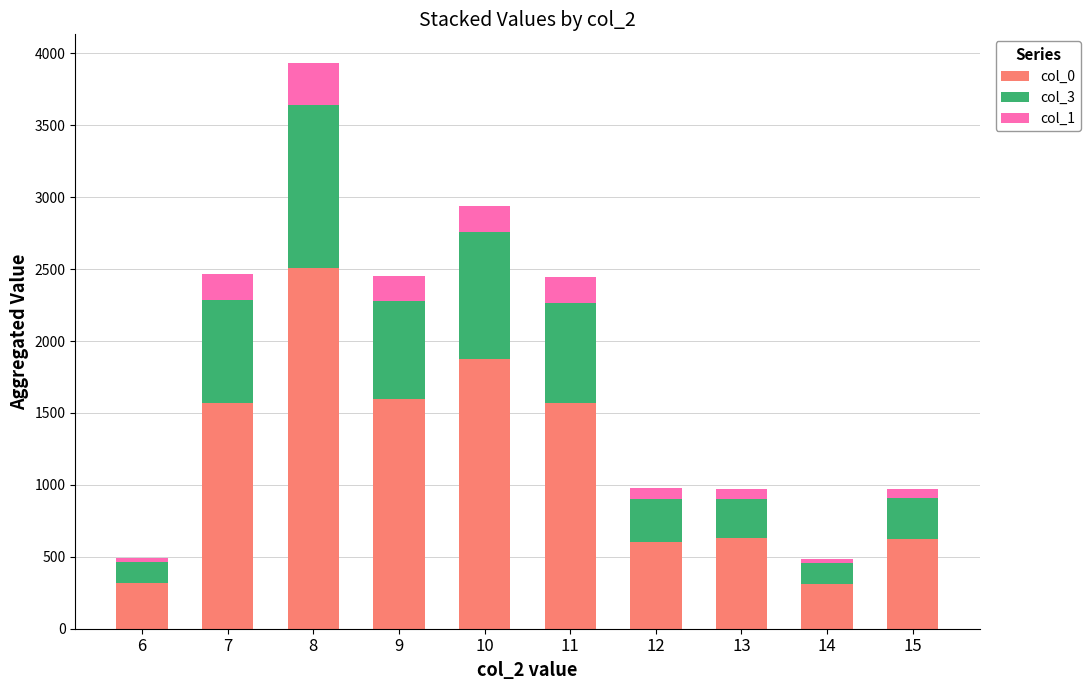

The value of col_0 at 15 is 430. True or false?

False